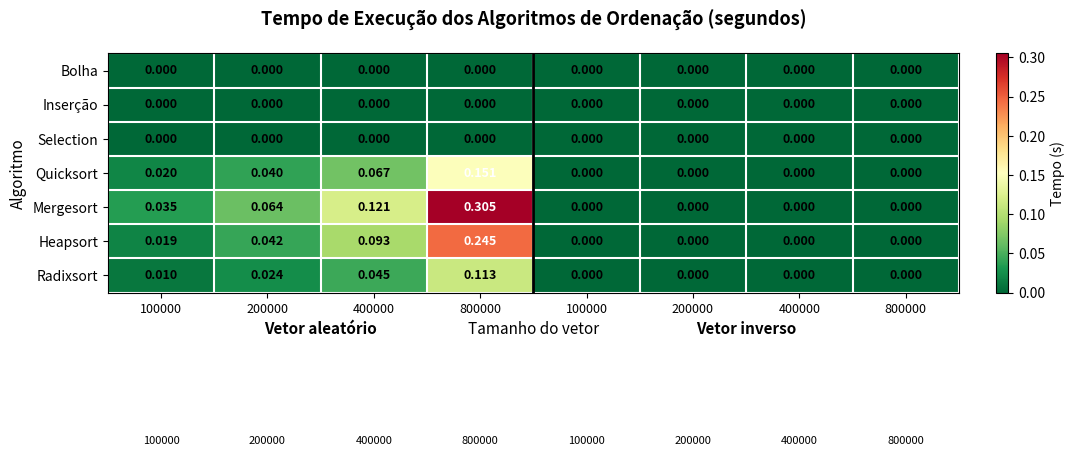

Between 400000 and 200000, which is larger?

400000